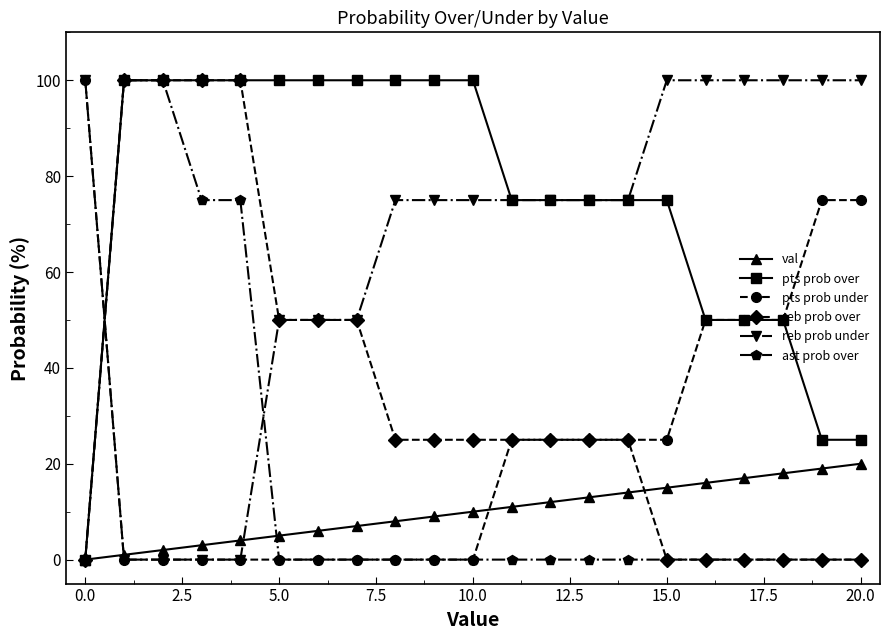

Which series has the largest total across all categories?

pts prob over